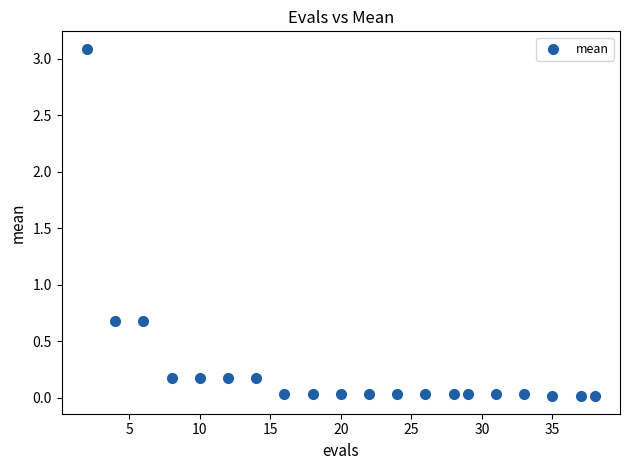

What is the range of Y values (max minus min)?

3.1